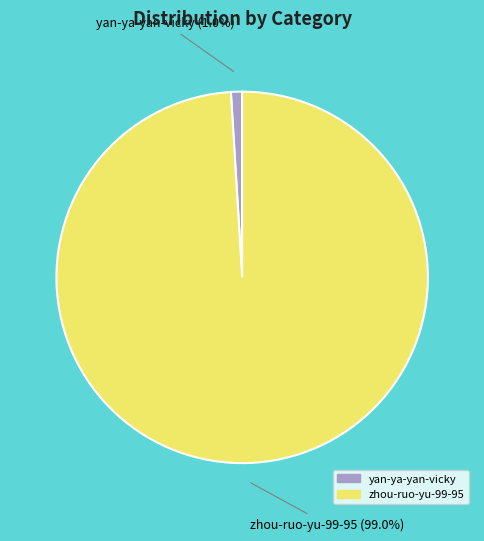

Count the number of slices in the pie.

2